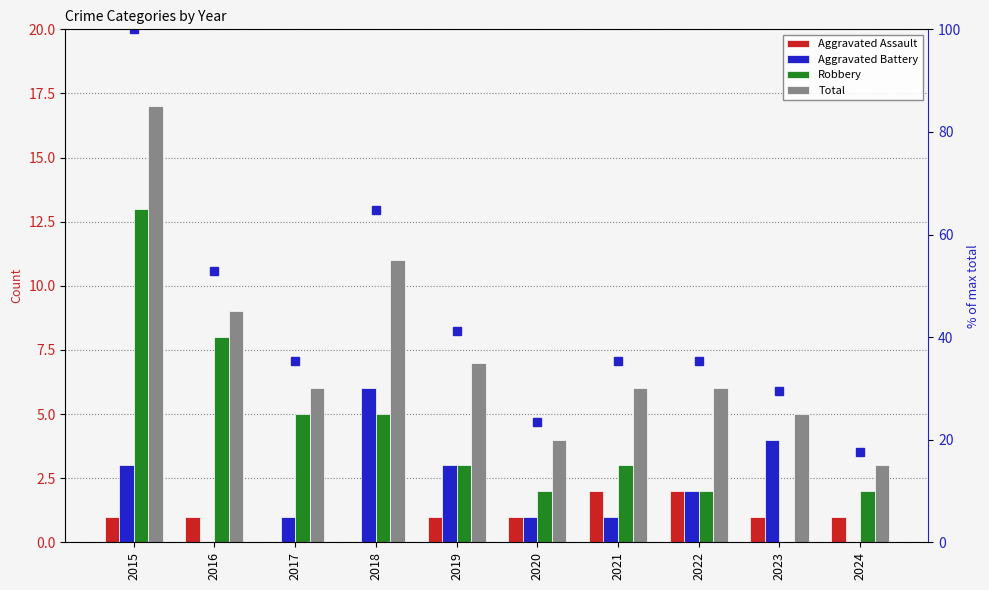

What is the highest value of the Aggravated Battery series?

6.0